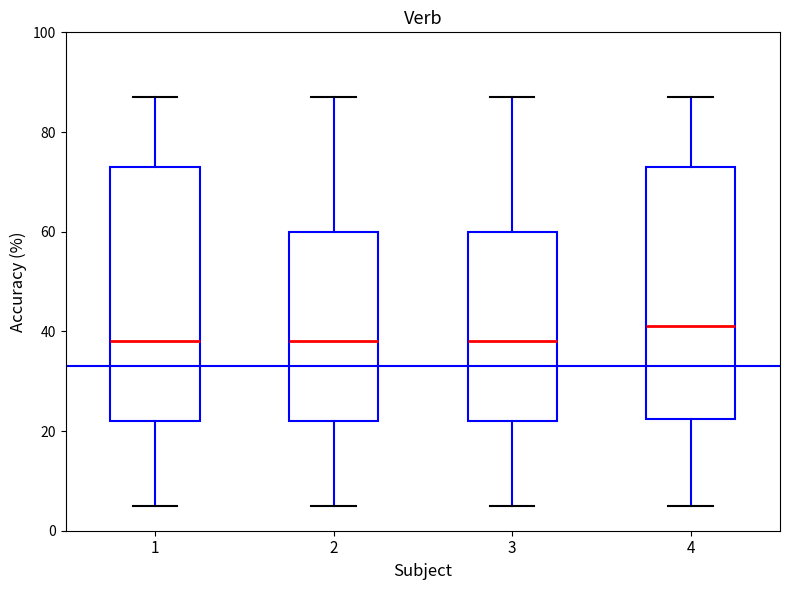

Reading left to right, transcribe this box plot: for each box, give where its median line is, the range the box spans, and where its two whiskers end, as read against the y-axis. The values are not printed on the chart, so give them approximately, as read against the axis.

1: median 38, box 22 to 74, whiskers 6 to 88
2: median 38, box 22 to 60, whiskers 6 to 88
3: median 38, box 22 to 60, whiskers 6 to 88
4: median 42, box 22 to 74, whiskers 6 to 88